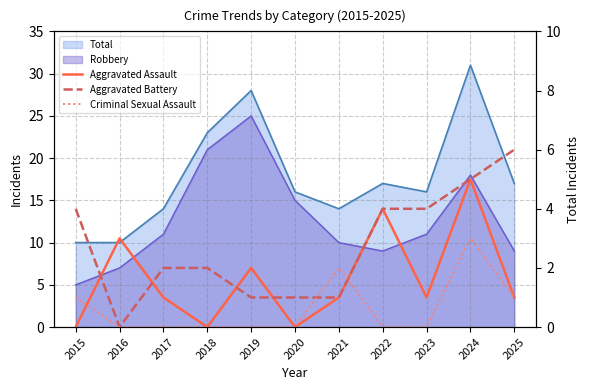

What is the difference between the second highest and minimum values in the Criminal Sexual Assault series?

2